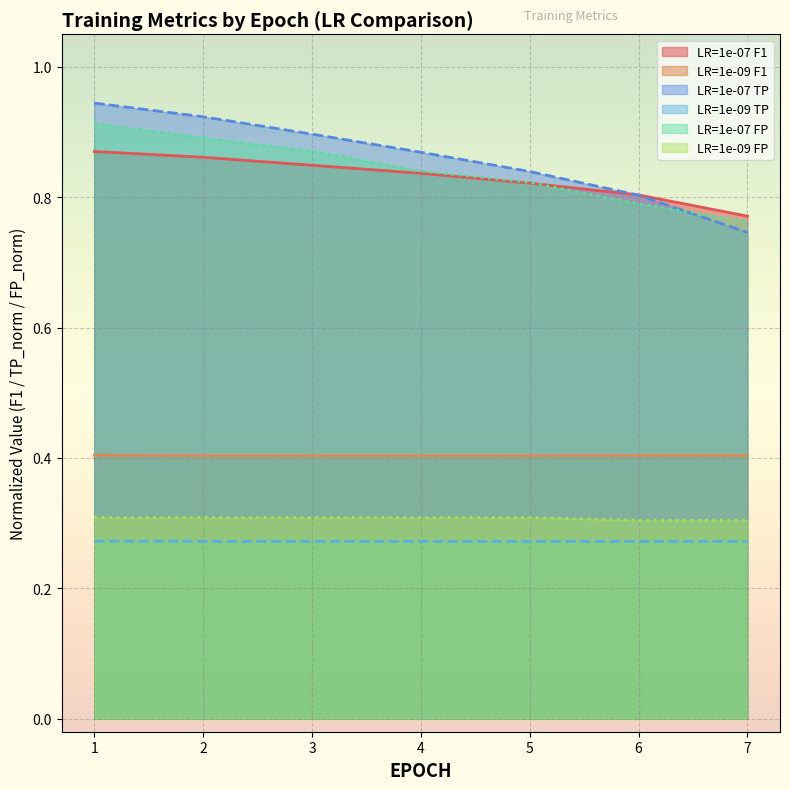

Which series has the largest total across all categories?

LR=1e-07 TP